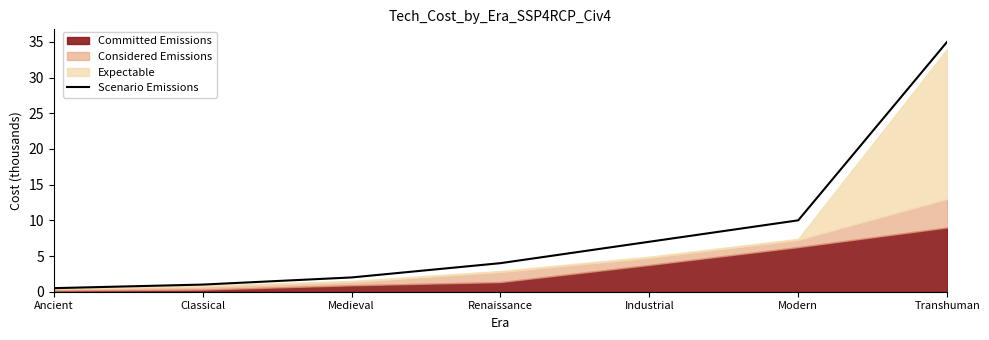

Which category has the lowest value across all series?

Ancient